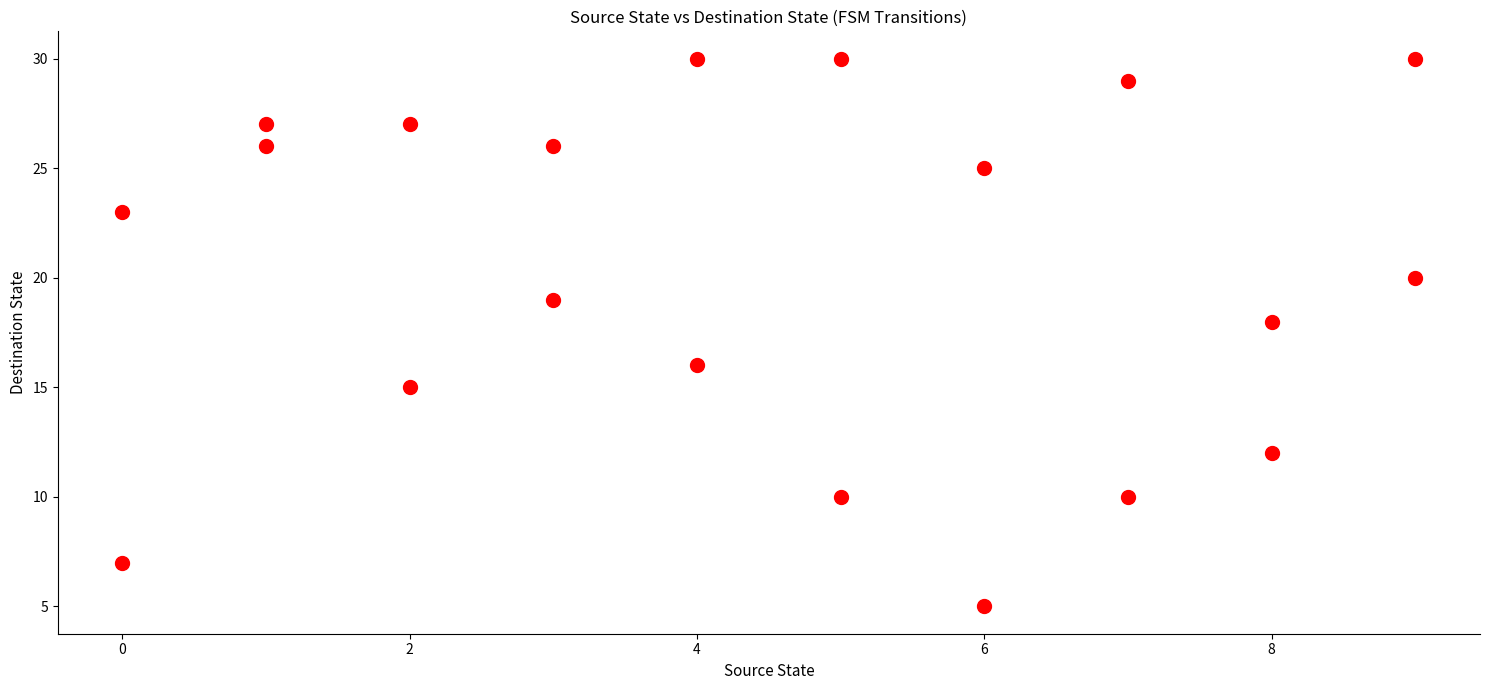

What is the range of Y values (max minus min)?

25